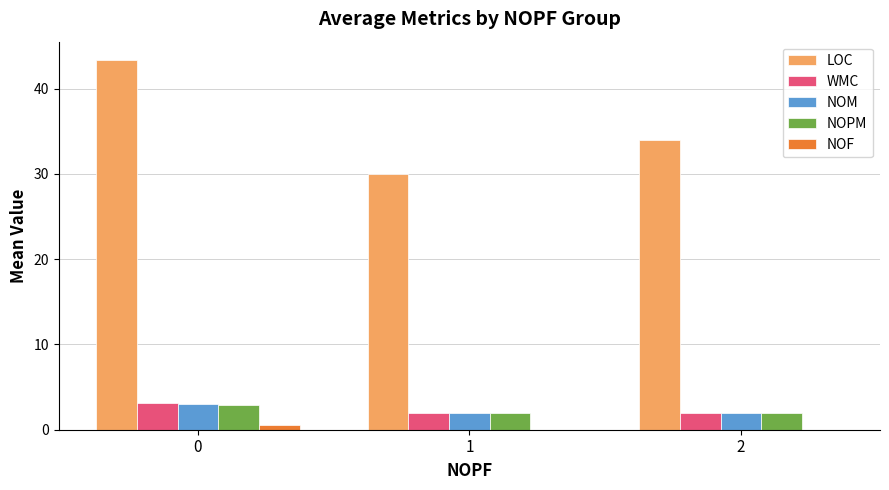

What are all the series names shown in the legend?

LOC, WMC, NOM, NOPM, NOF